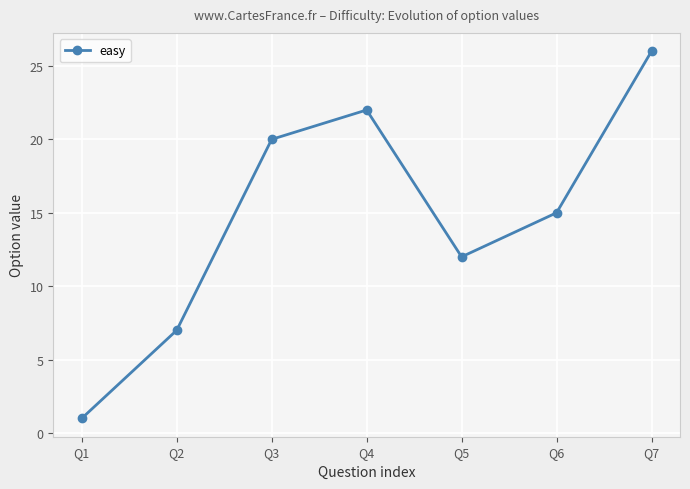

True or false: the data has more than 2 interior local peaks.

False